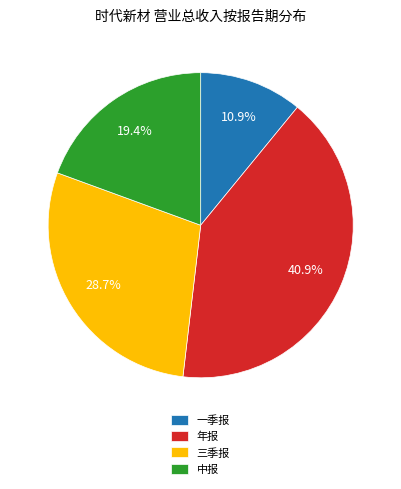

Is 一季报 the majority of the pie?

No